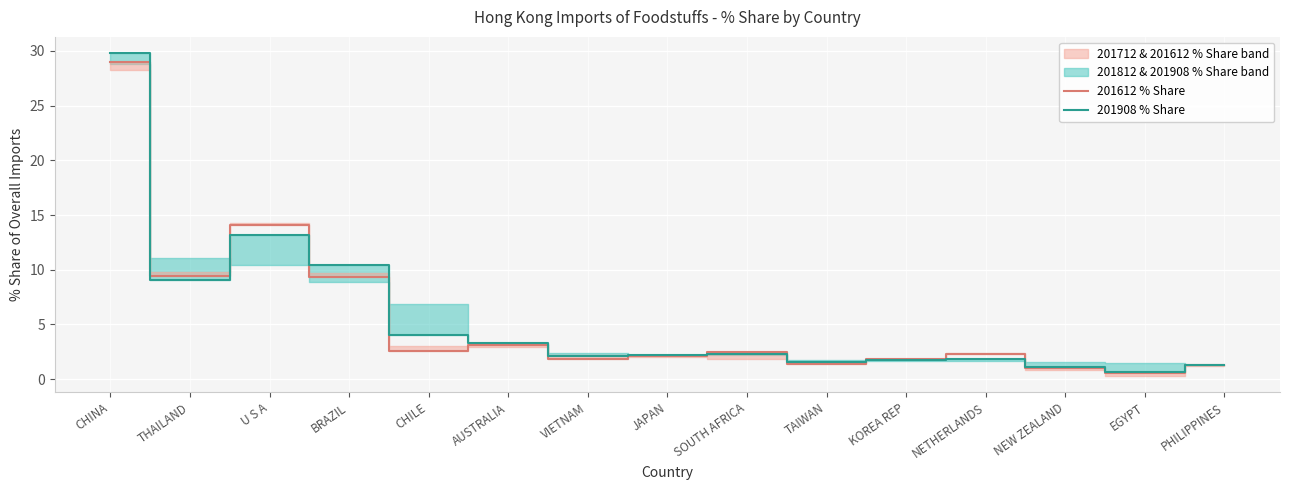

How many lines are shown in the chart?

2